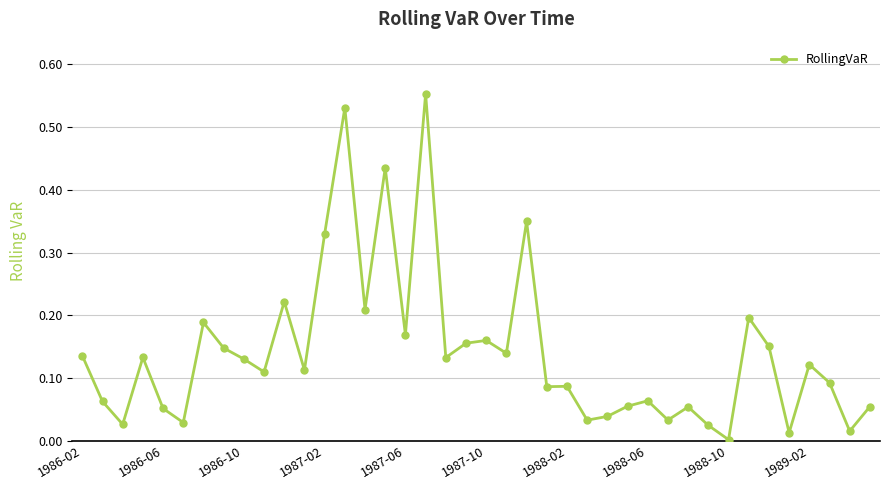

Does the chart have visible grid lines?

Yes